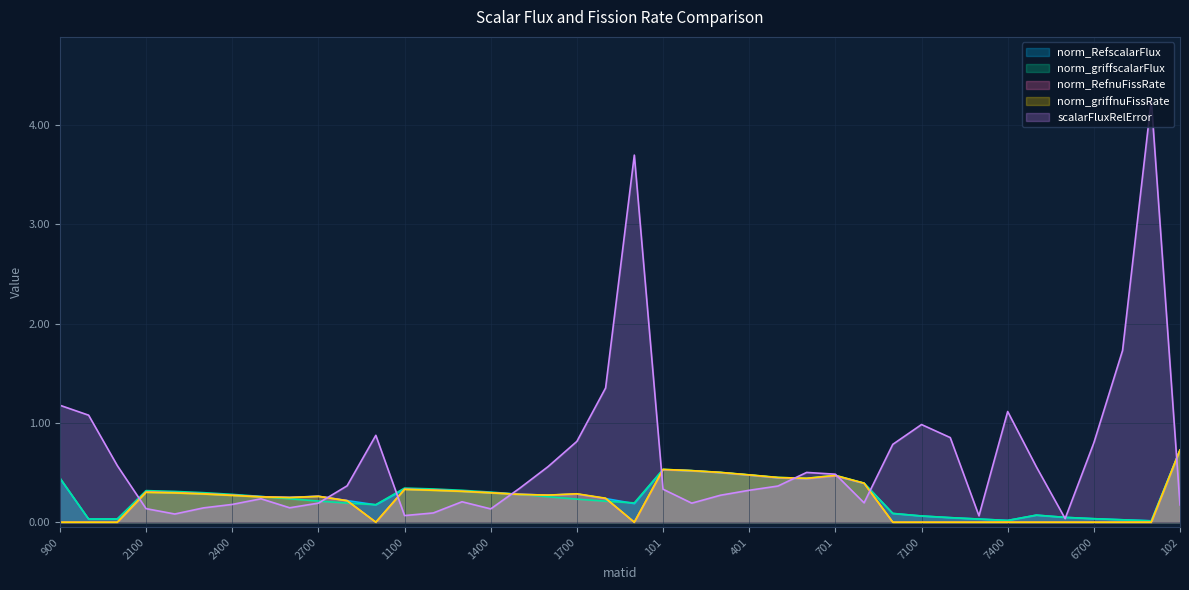

What position from the right is 1700?

22